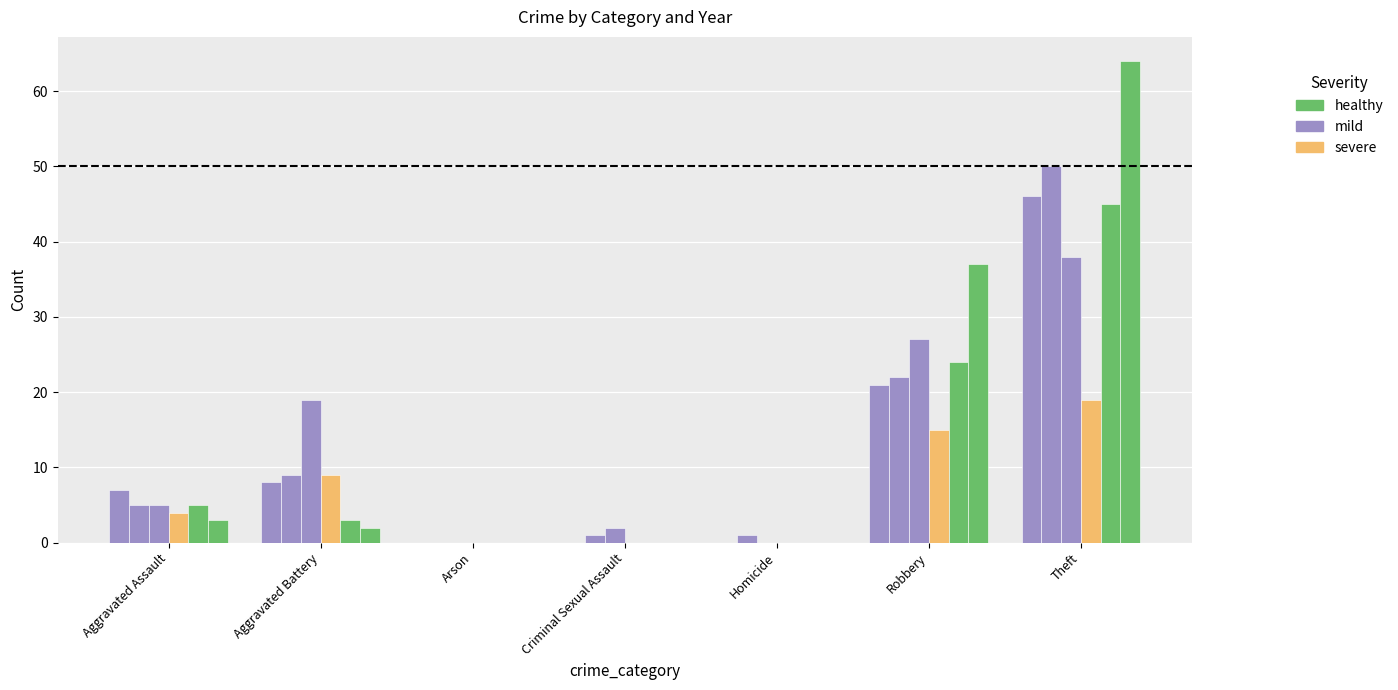

What is the difference between the highest and lowest values at Homicide?

1